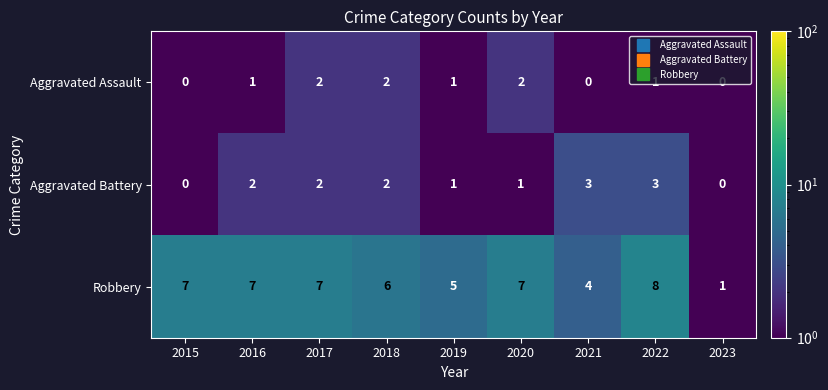

Which series has the largest range (max minus min)?

Robbery